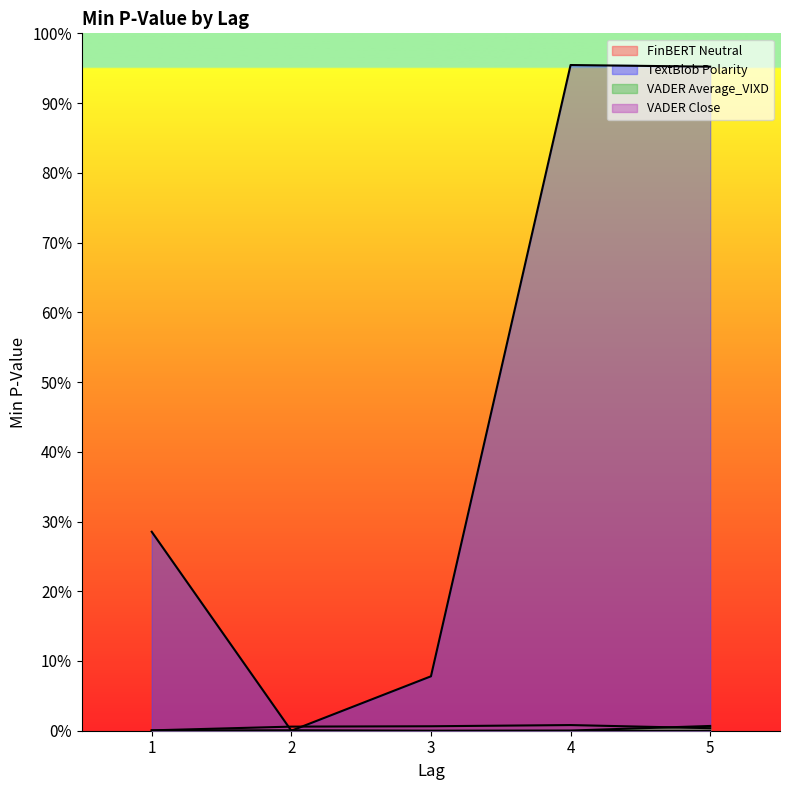

True or false: VADER Average_VIXD has a value of 0.0 at 5.

True